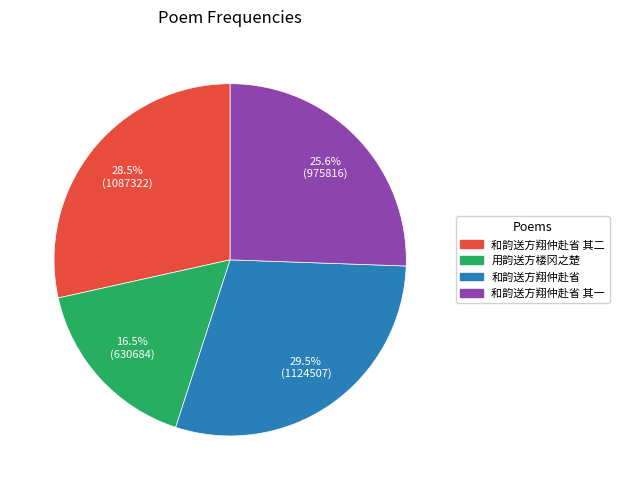

Is there a majority slice in this chart?

No